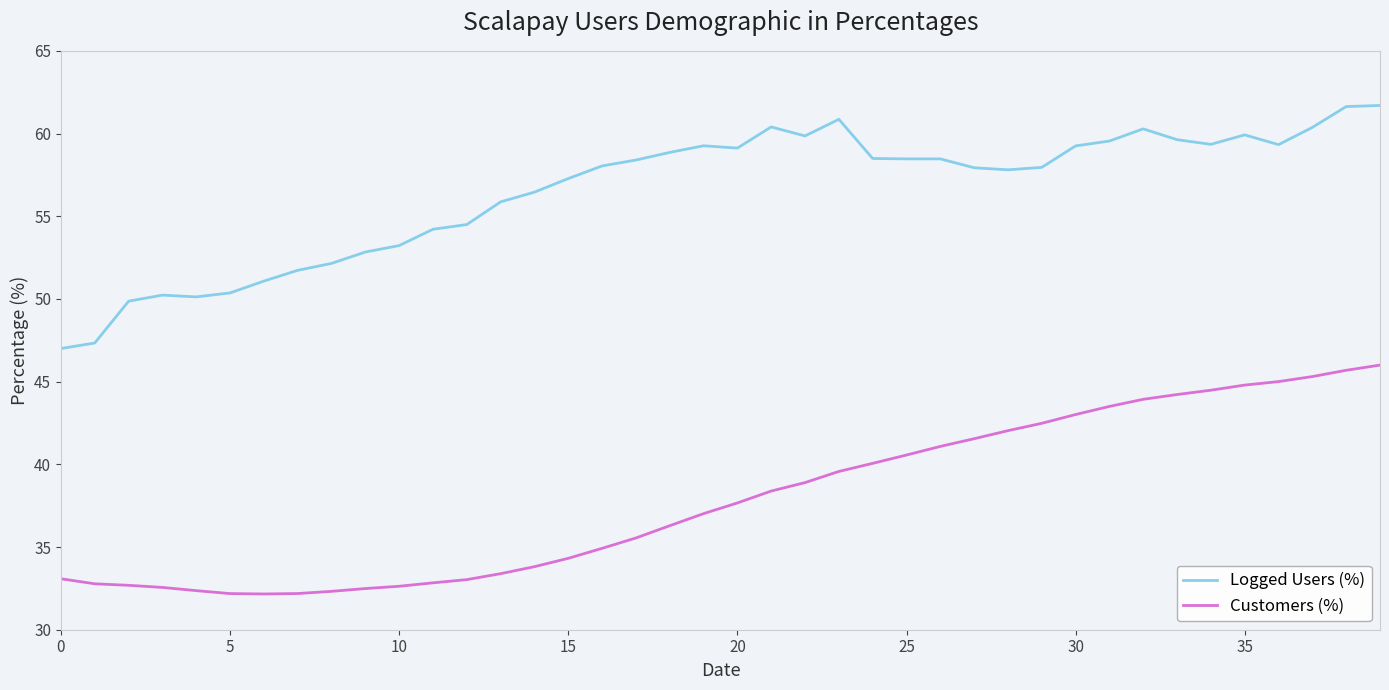

List the series in order of their peak value, lowest first.

Customers (%), Logged Users (%)